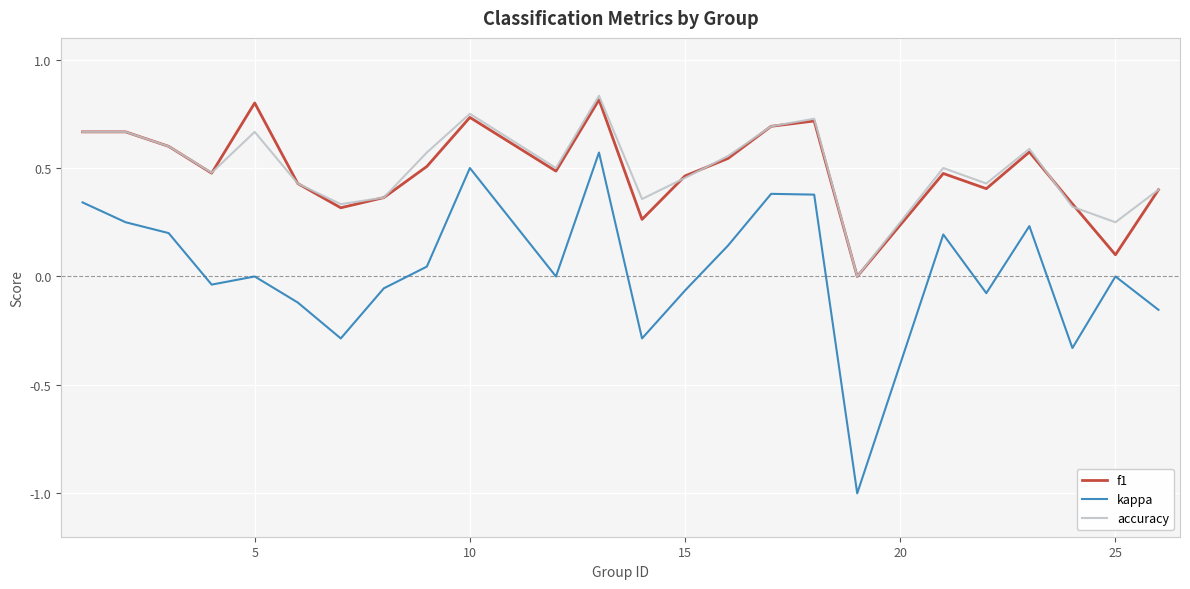

What are all the series names shown in the legend?

f1, kappa, accuracy